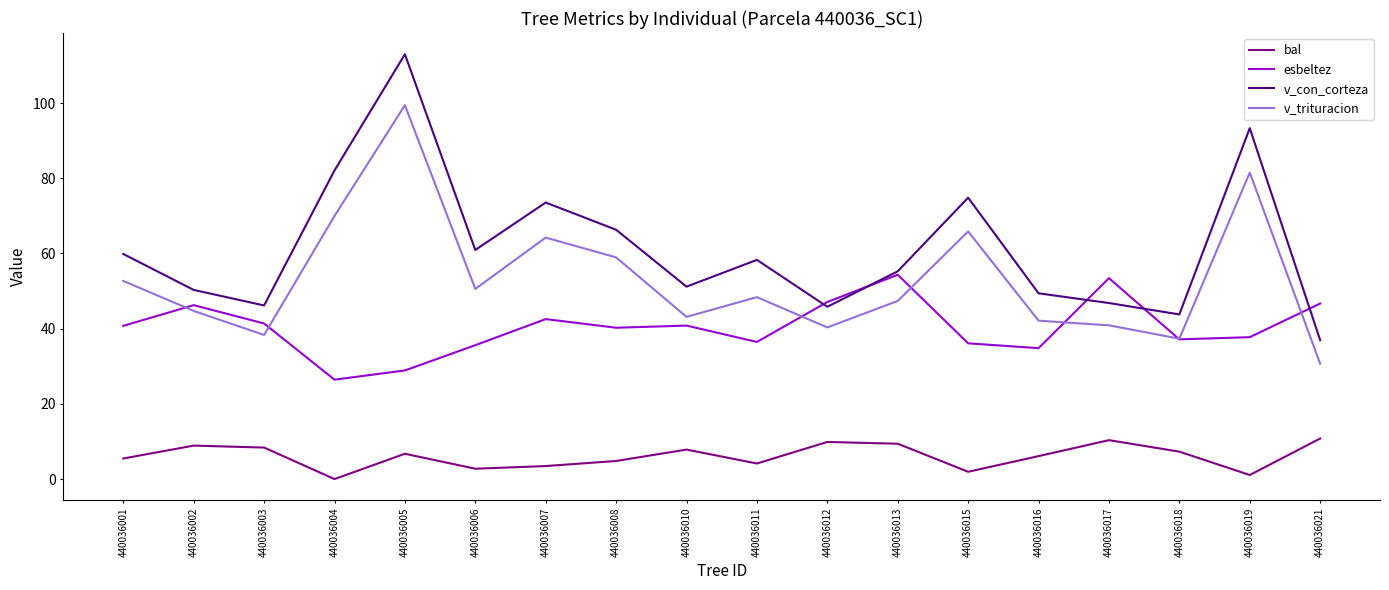

How many interior local peaks does the v_con_corteza series have?

5